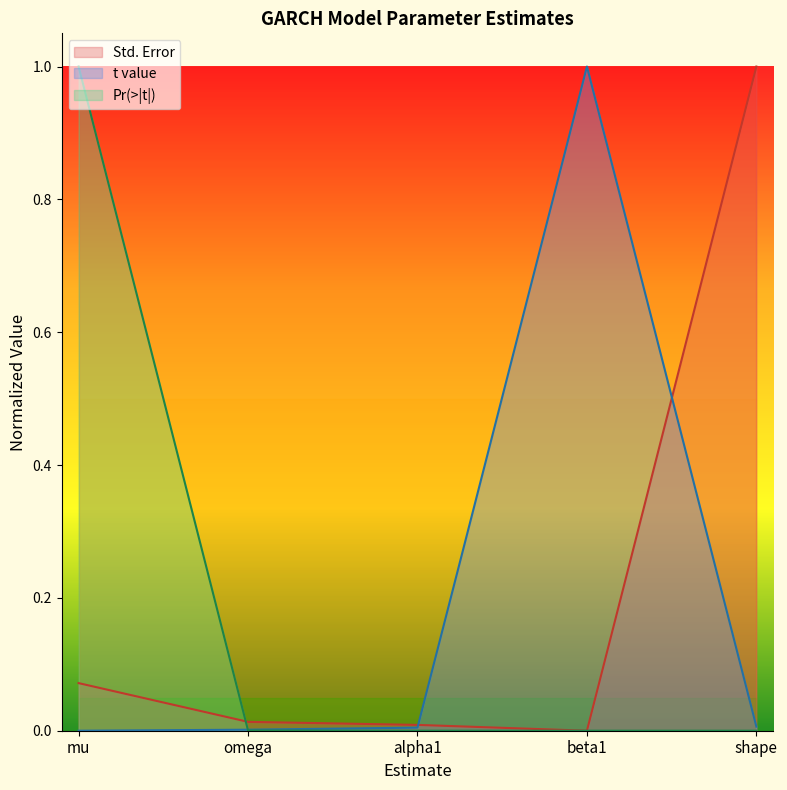

Between omega and shape, which series saw the biggest shift?

Std. Error